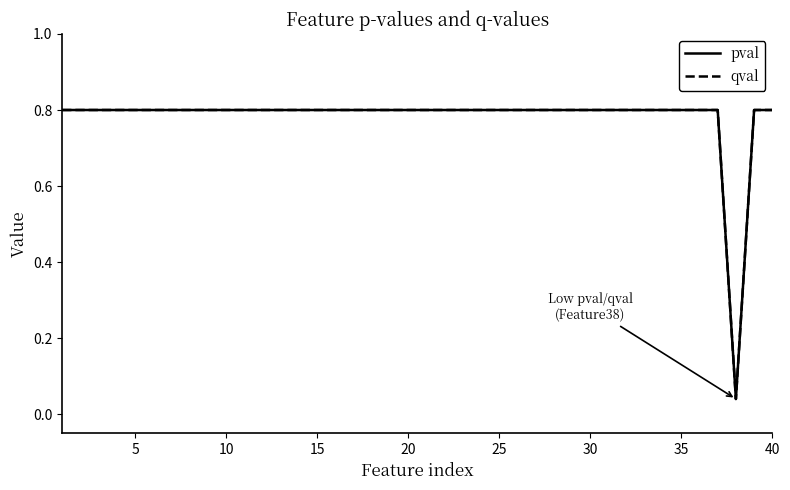

List the series in order of their peak value, highest first.

pval, qval